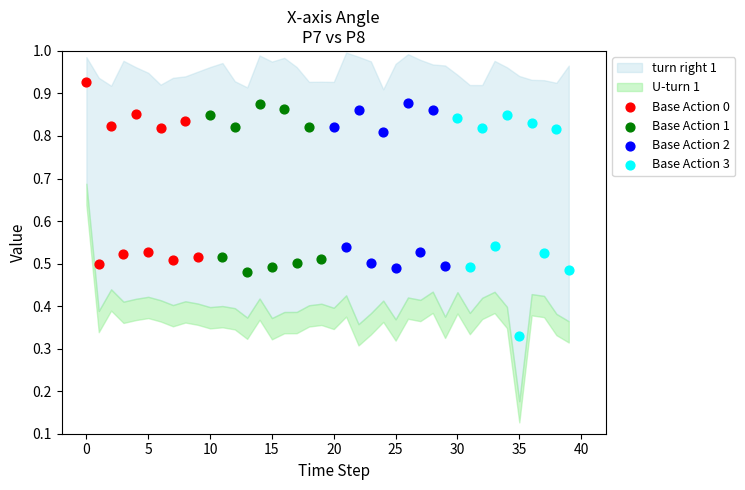

Which series contains the highest Y value?

Base Action 0